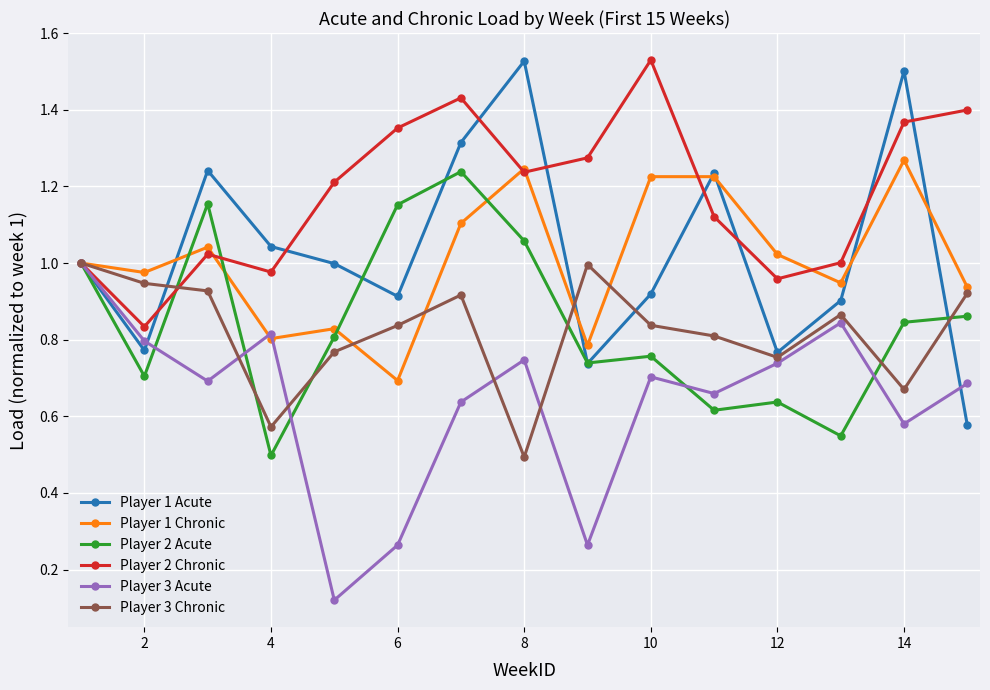

How many interior local valleys does the Player 2 Acute series have?

5